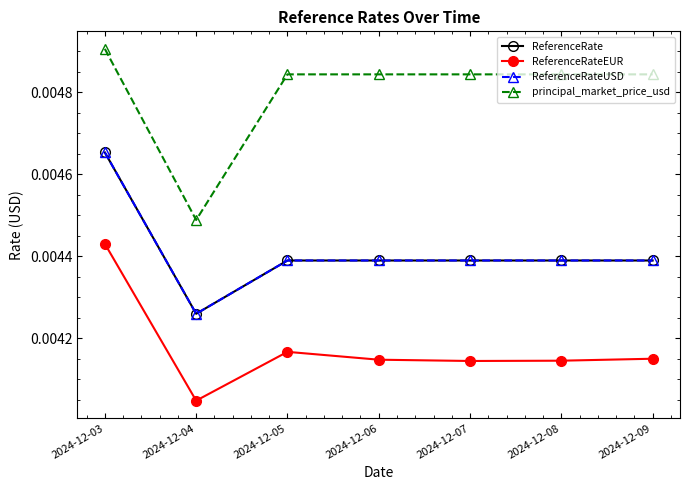

Is this an area chart (filled region under the line)?

No